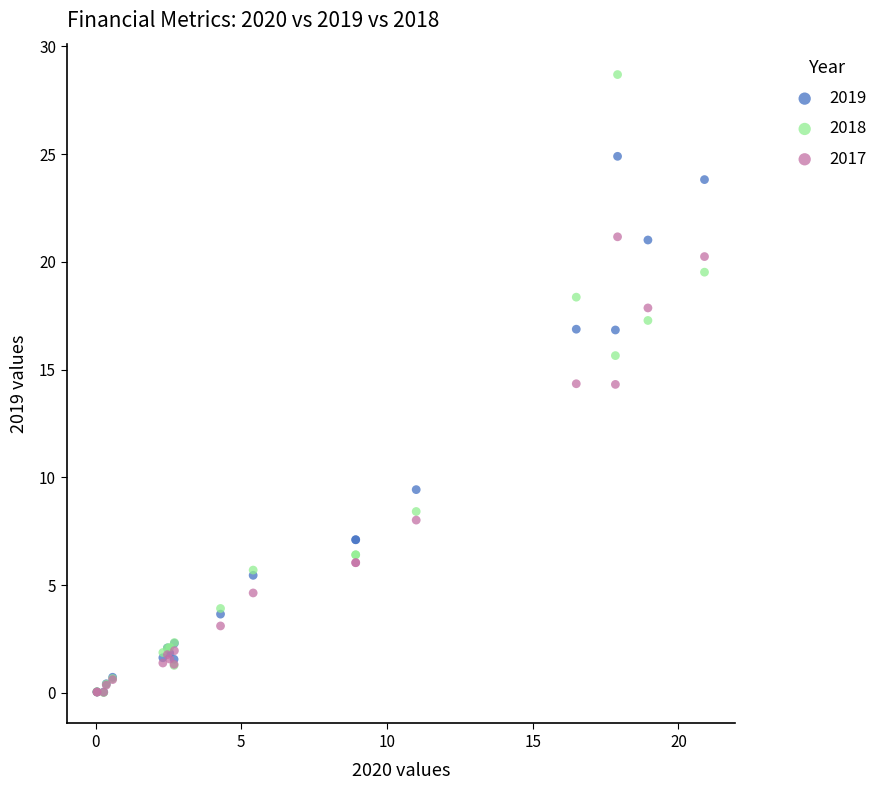

In the 2017 series, what Y value is closest to 10?

8.0